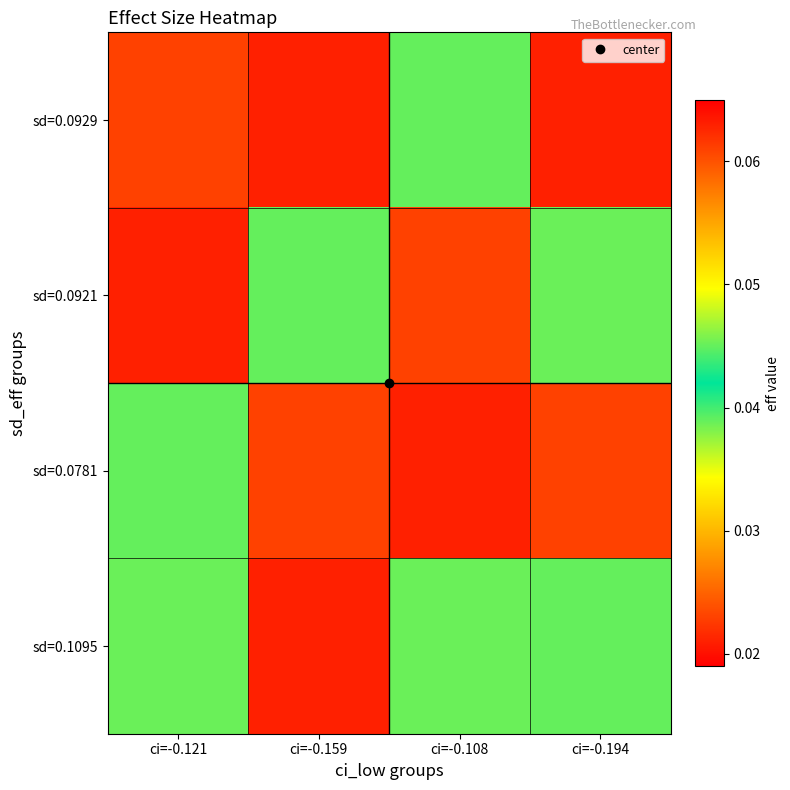

Reading right to left, list all the values displayed in this chart.

sd=0.0929: ci=-0.194=0.0	ci=-0.108=0.0	ci=-0.159=0.0	ci=-0.121=0.1
sd=0.0921: ci=-0.194=0.0	ci=-0.108=0.1	ci=-0.159=0.0	ci=-0.121=0.0
sd=0.0781: ci=-0.194=0.1	ci=-0.108=0.0	ci=-0.159=0.1	ci=-0.121=0.0
sd=0.1095: ci=-0.194=0.0	ci=-0.108=0.0	ci=-0.159=0.0	ci=-0.121=0.0